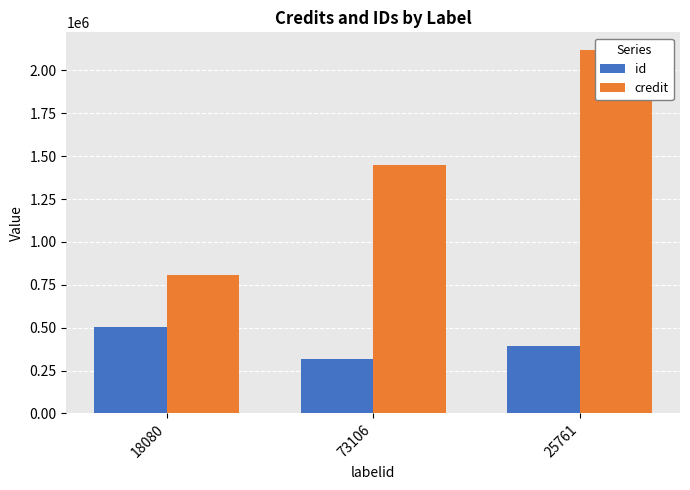

Is it true that credit equals 2116092 at 25761?

True